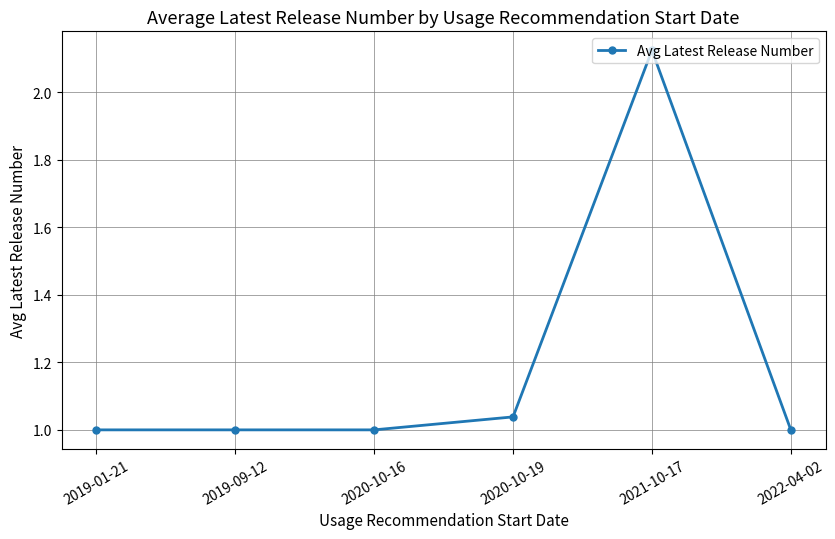

Which category has the highest value across all series?

2021-10-17